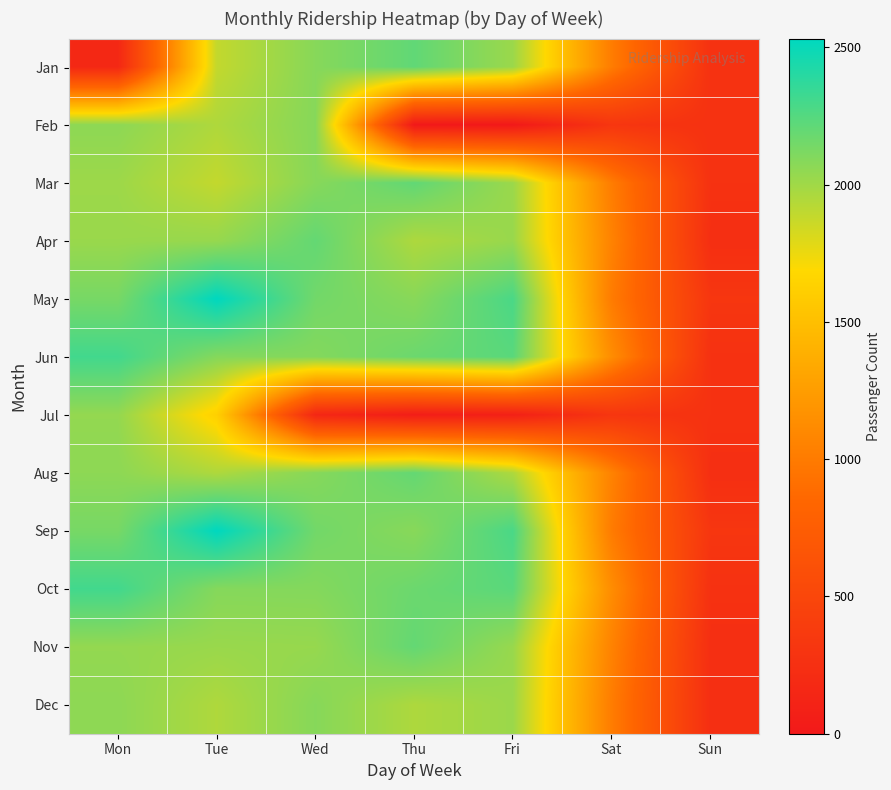

Rank the series at Tue from lowest to highest value.

Jul, Jan, Mar, Feb, Aug, Dec, Nov, Apr, Jun, Oct, May, Sep